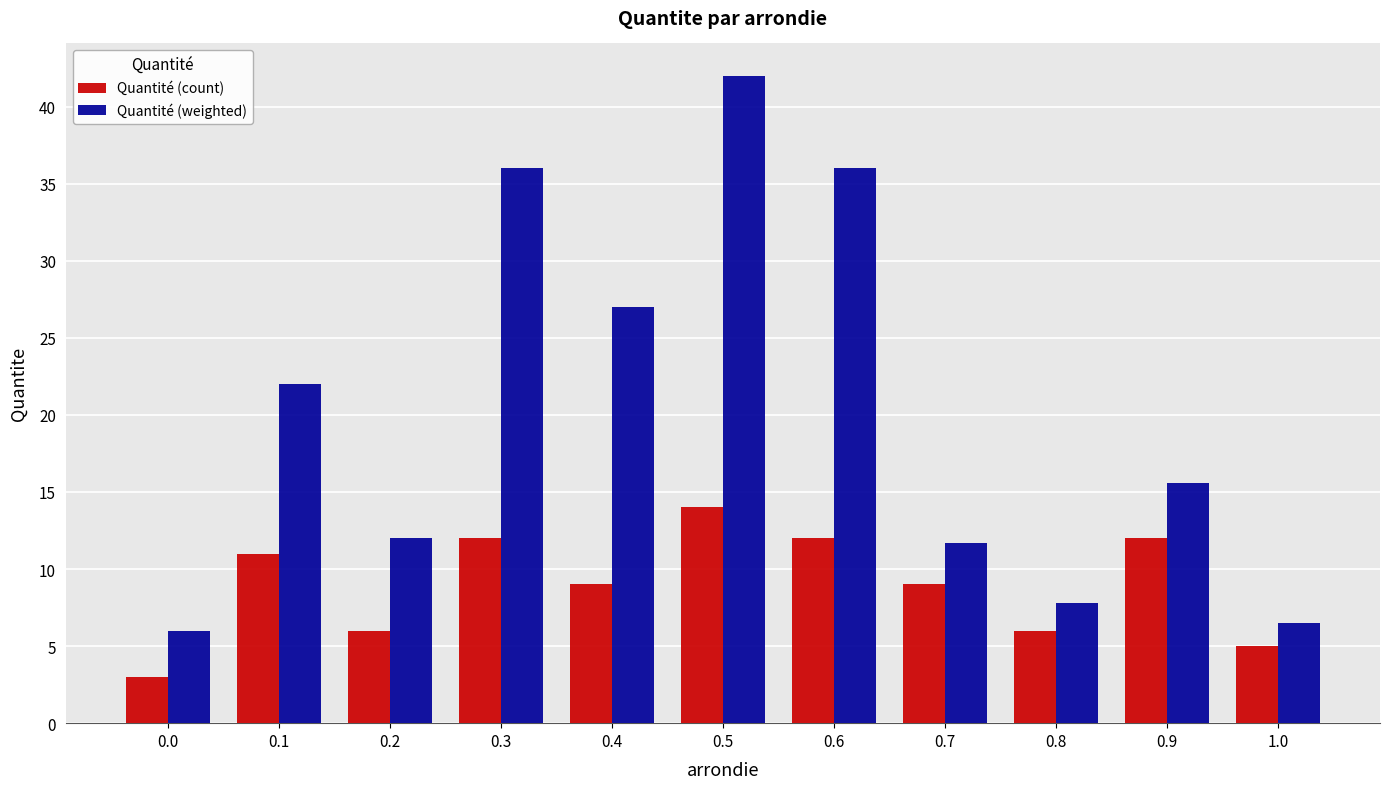

What is the value of the Quantité (count) bar at the 3rd from the left?

6.0